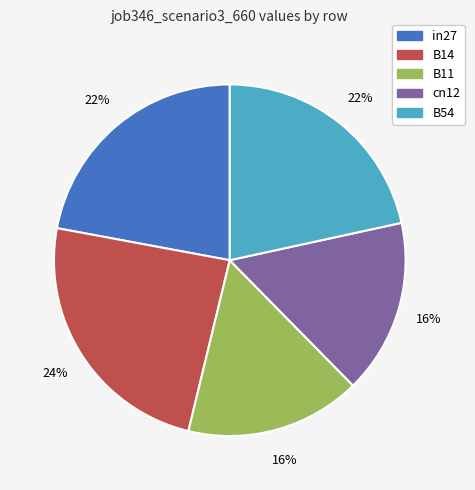

To the nearest percent, what is the difference between the largest and smallest slice percentages?

8%